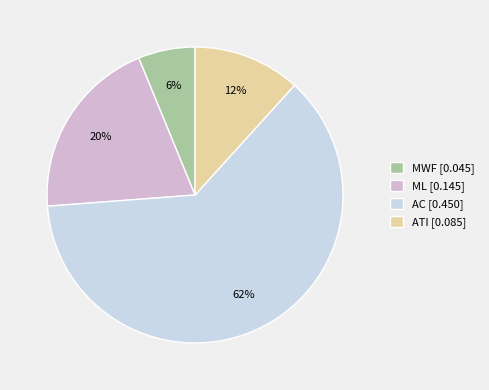

To the nearest percent, what is the average slice percentage?

25%